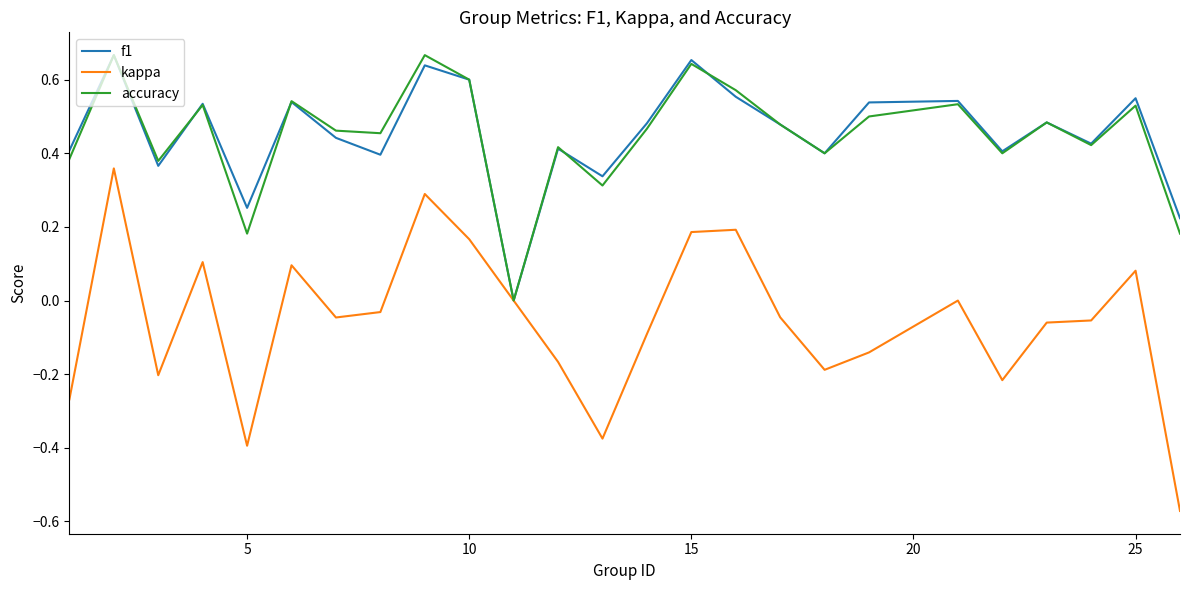

Which series has the widest spread of values?

kappa